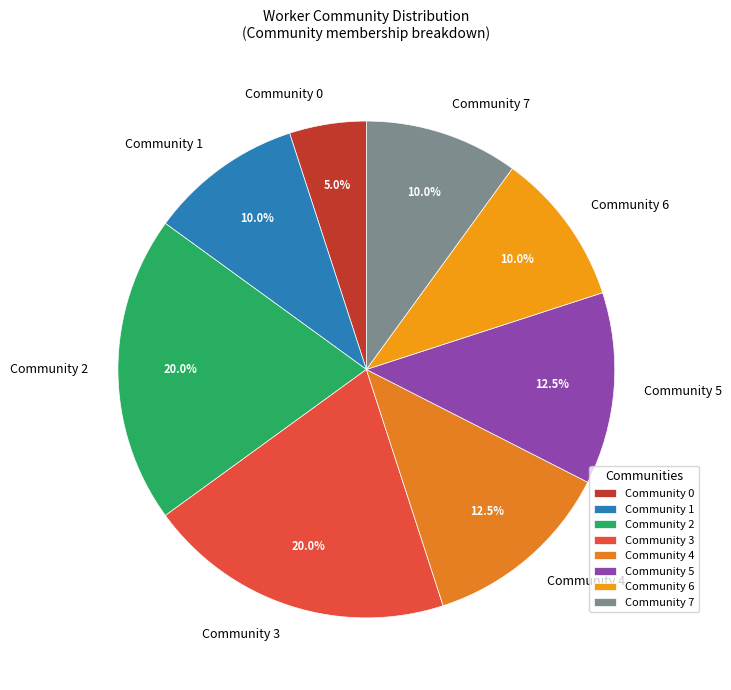

How many slices are in this pie chart?

8